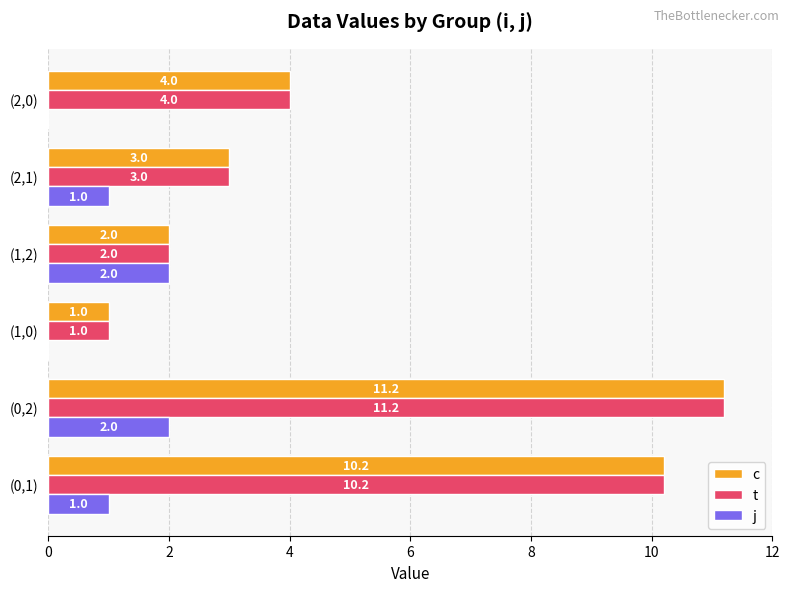

What is the greatest value displayed?

11.2